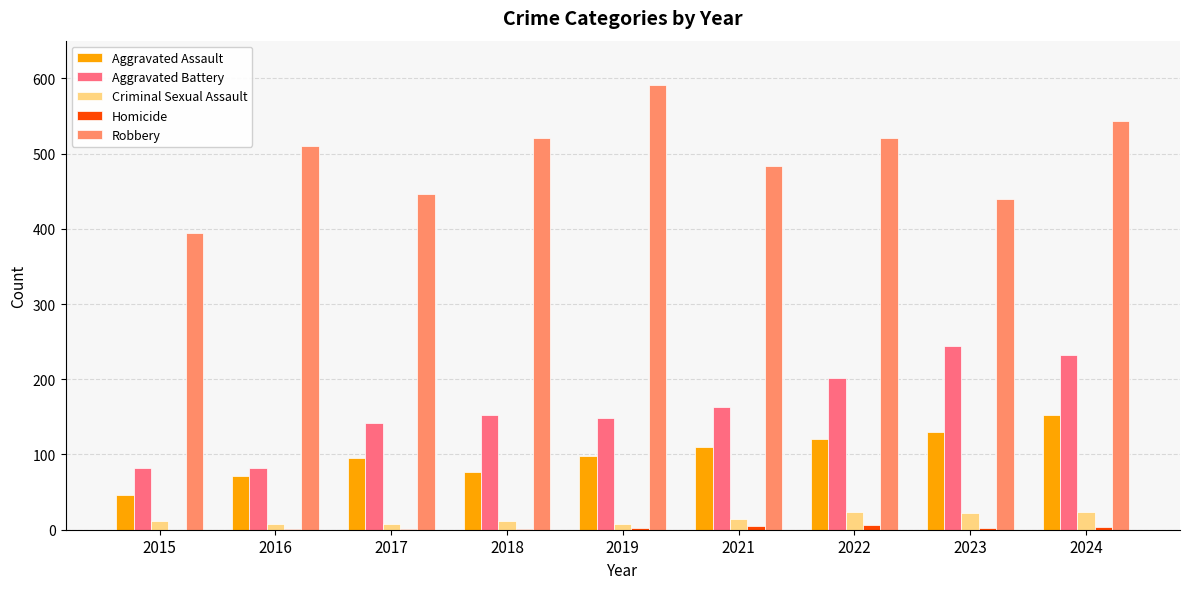

True or false: Aggravated Assault has a value of 152 at 2017.

False